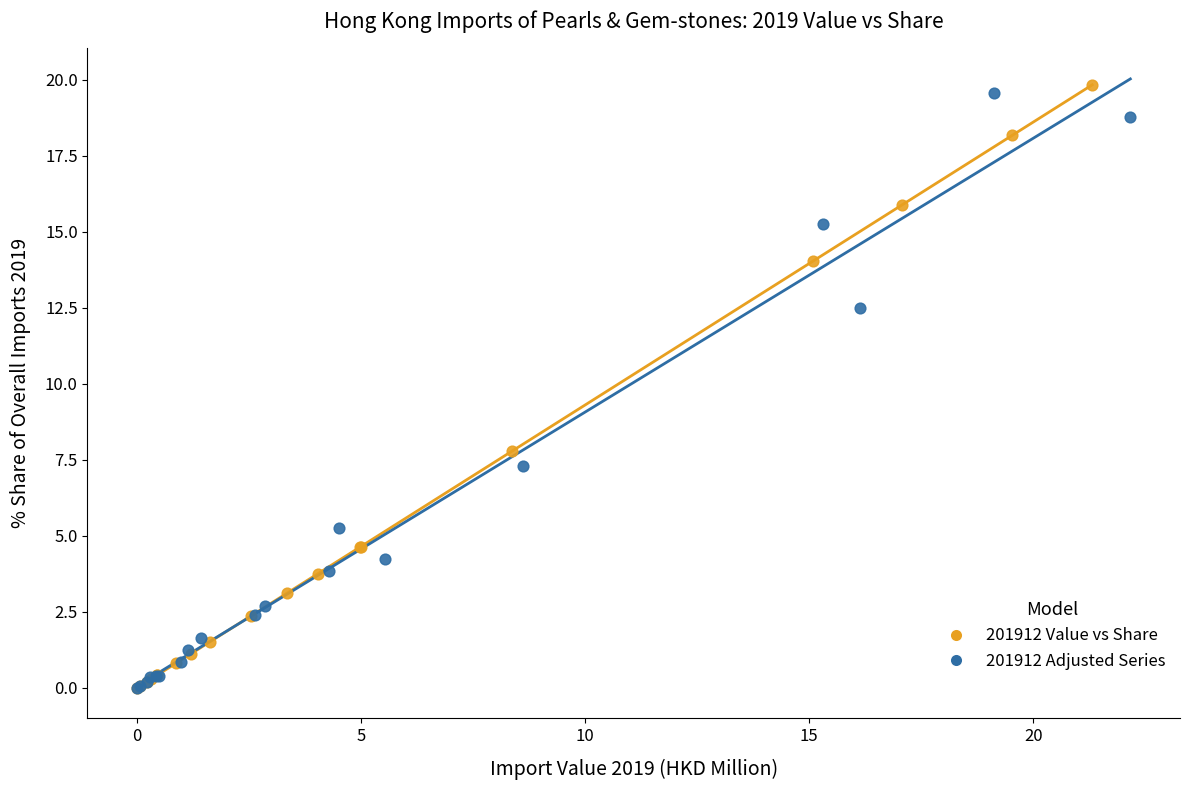

Which series has the largest Y range (max minus min)?

201912 Value vs Share